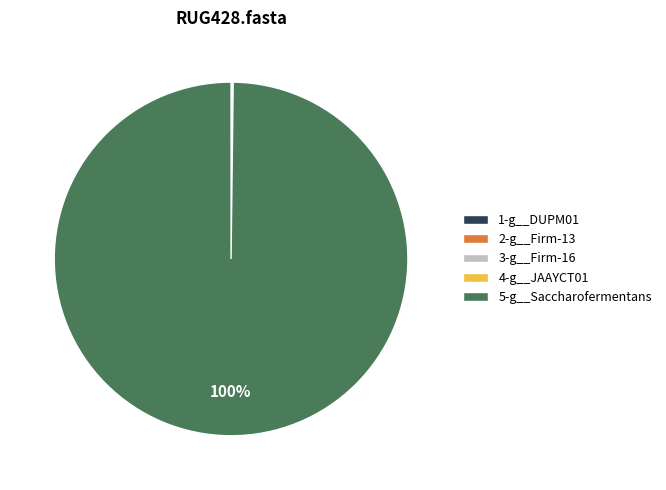

Which slice represents more than half of the pie?

5-g__Saccharofermentans